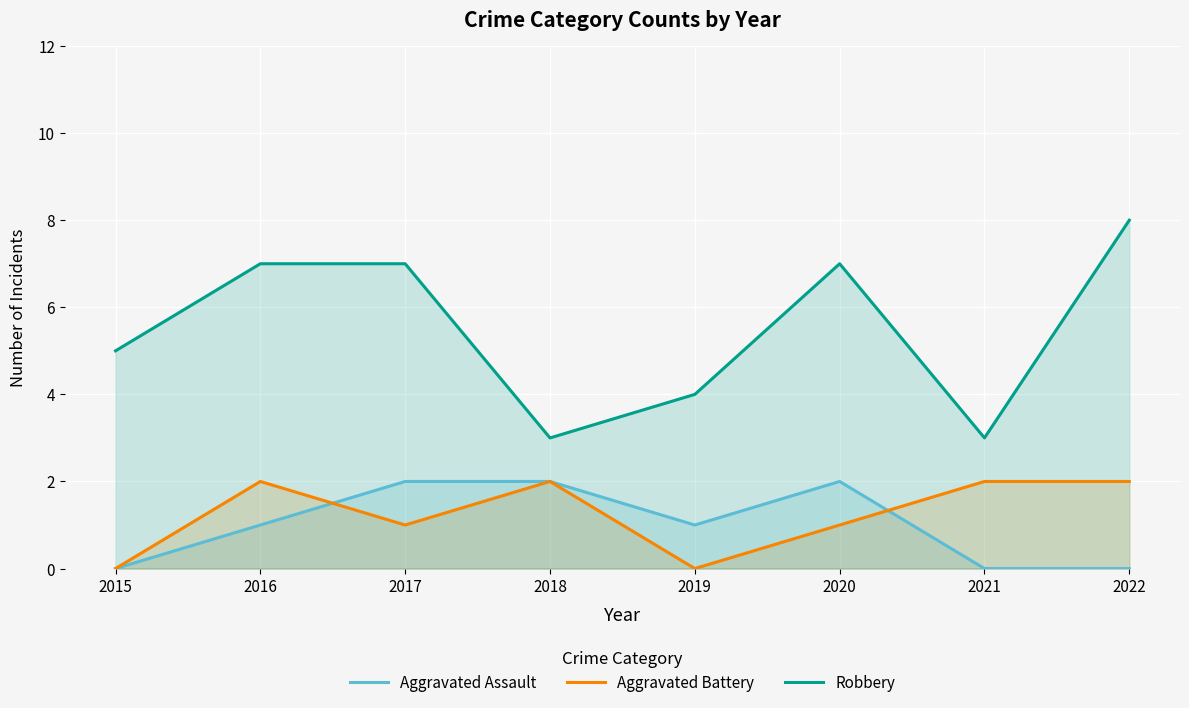

What is the maximum value shown in the chart?

8